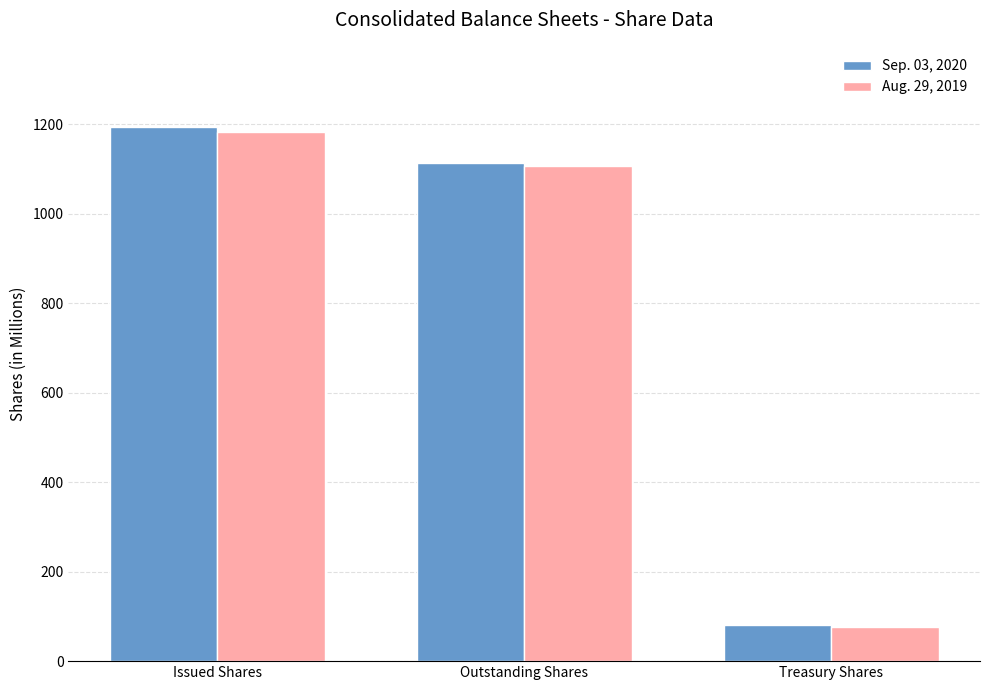

At which label does Sep. 03, 2020 reach its peak?

Issued Shares